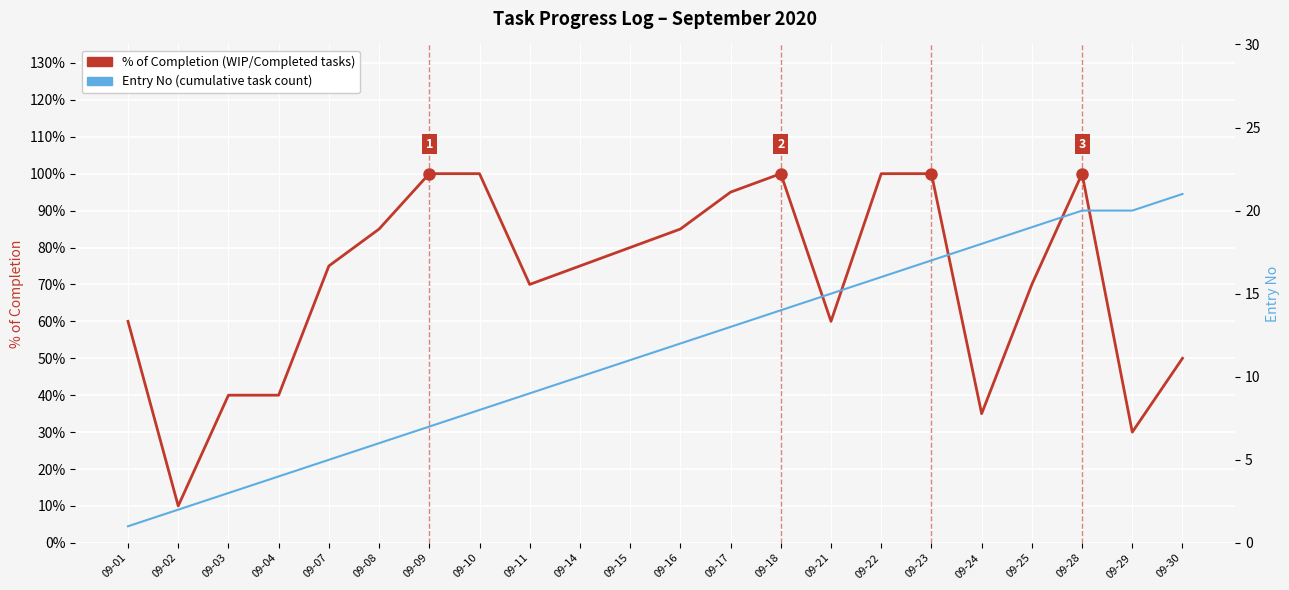

Between 09-22 and 09-03, which is larger?

09-22